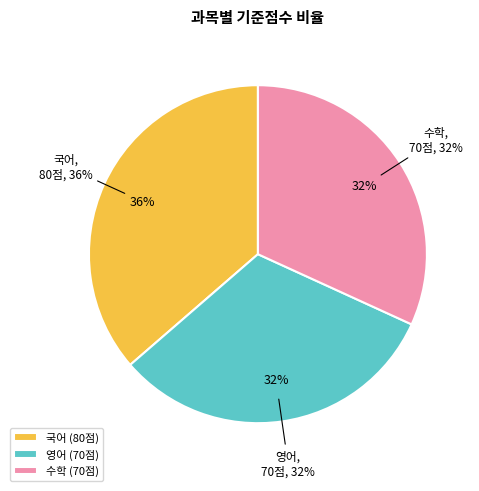

How many segments does this pie chart have?

3